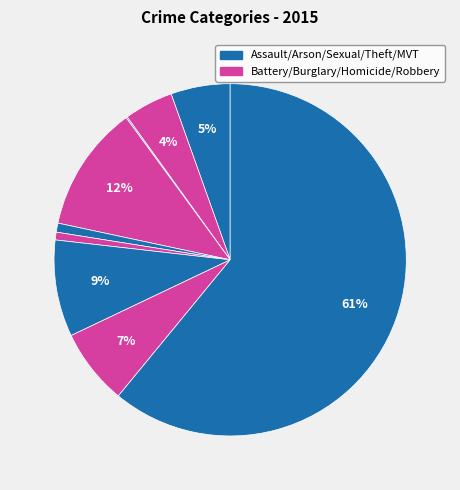

How many slices are in this pie chart?

9